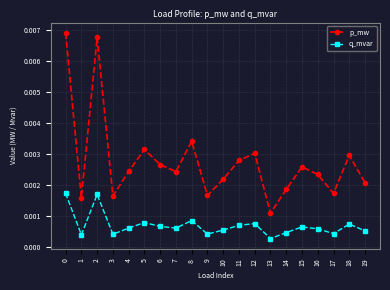

True or false: p_mw and q_mvar cross at least once.

False